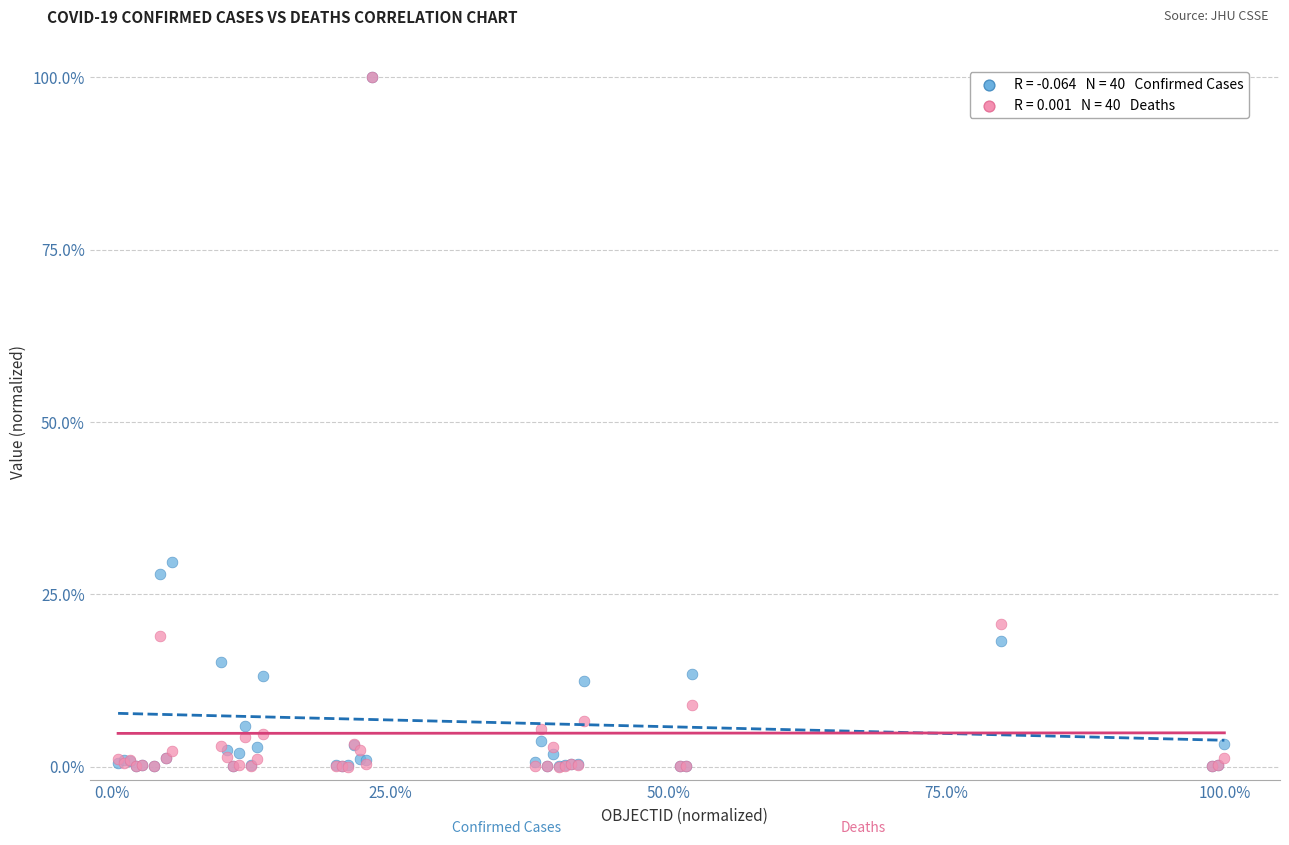

Across all series, what Y value is closest to 50?

29.6